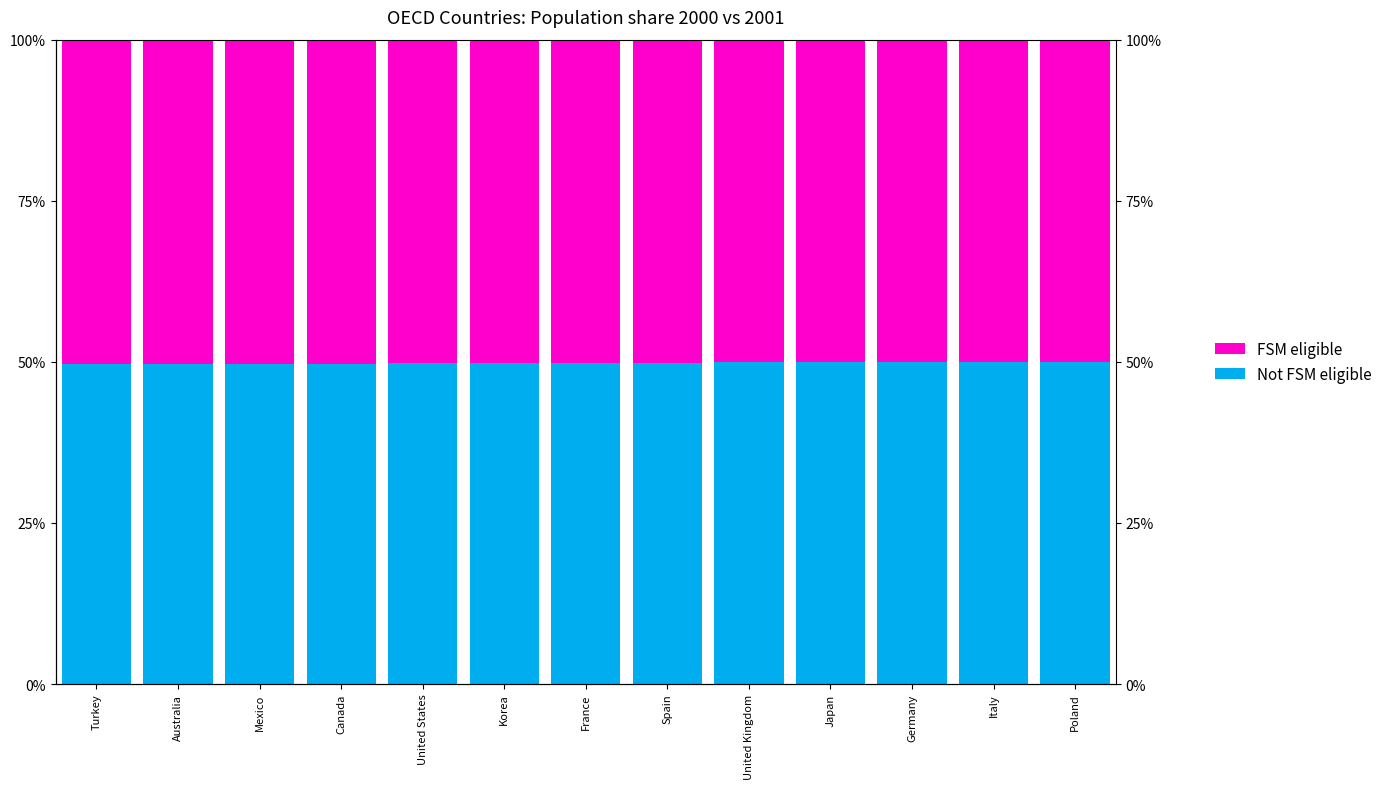

Reading right to left, transcribe all the data shown in this chart.

Not FSM eligible: Poland=50.0	Italy=50.0	Germany=50.0	Japan=49.9	United Kingdom=49.9	Spain=49.9	France=49.8	Korea=49.8	United States=49.8	Canada=49.7	Mexico=49.7	Australia=49.7	Turkey=49.7
FSM eligible: Poland=50.0	Italy=50.0	Germany=50.0	Japan=50.1	United Kingdom=50.1	Spain=50.1	France=50.2	Korea=50.2	United States=50.2	Canada=50.3	Mexico=50.3	Australia=50.3	Turkey=50.3